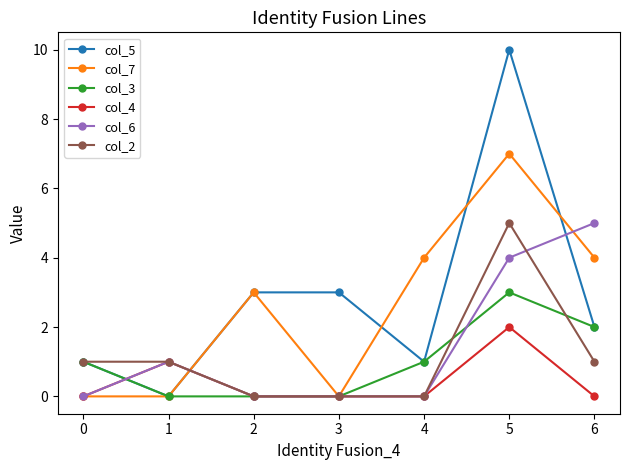

Which series has the widest spread of values?

col_5